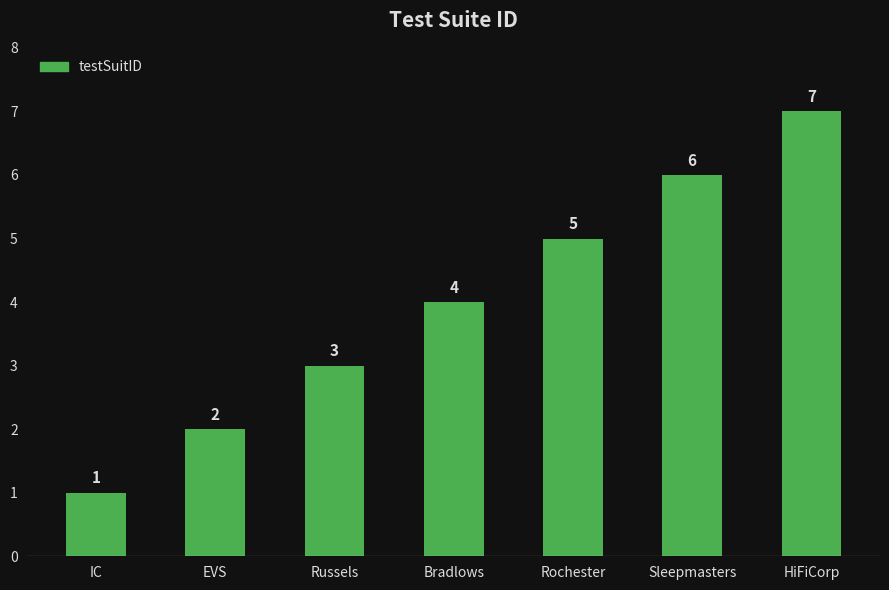

What is the ratio of the value at Rochester to the value at IC?

5.0